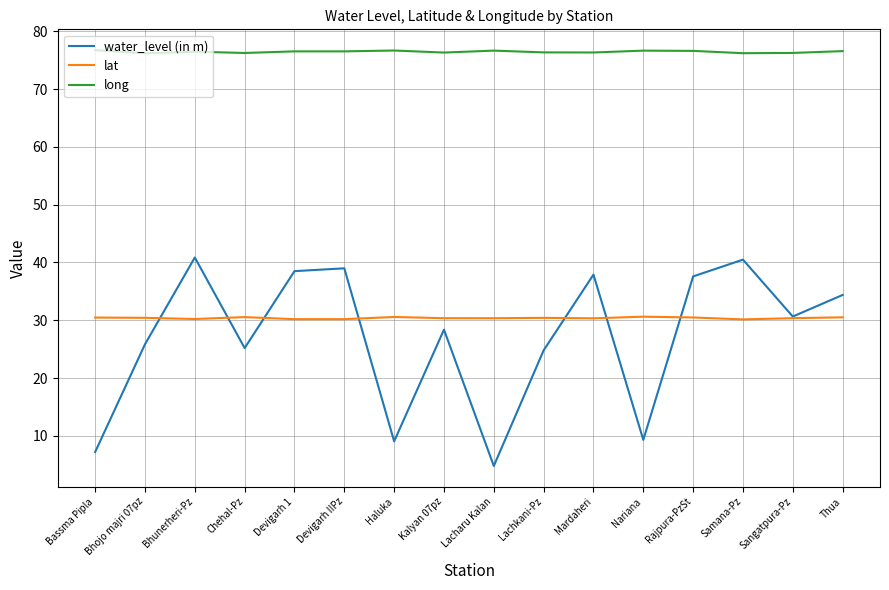

Where is the first local minimum for water_level (in m)?

Chehal-Pz